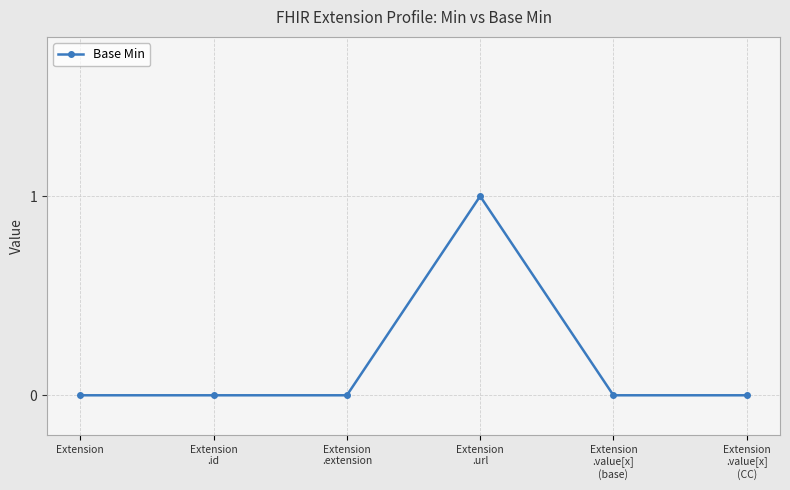

What is the label of the 2nd point from the left?

Extension
.id